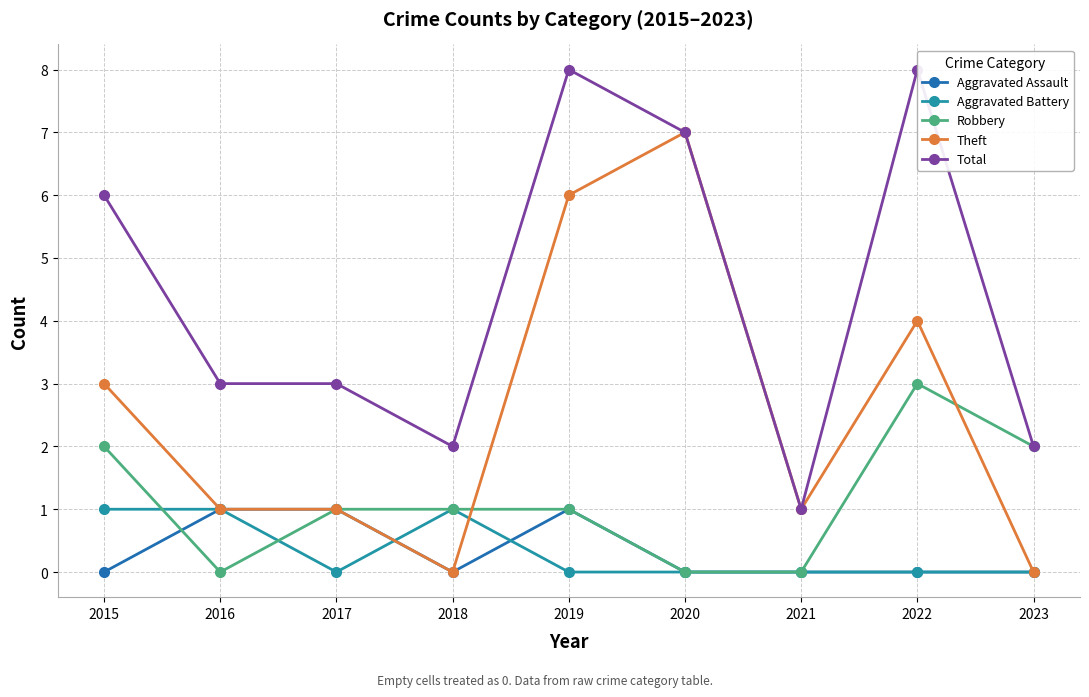

At which label does Aggravated Assault reach its peak?

2016